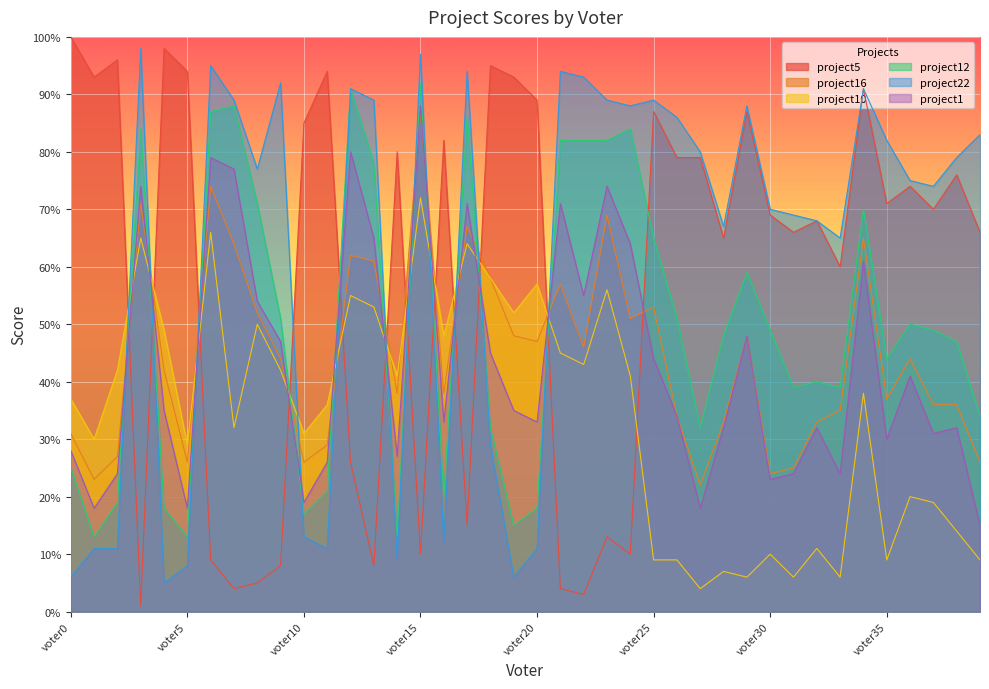

What is the value of the project5 point at the 26th from the left?

87